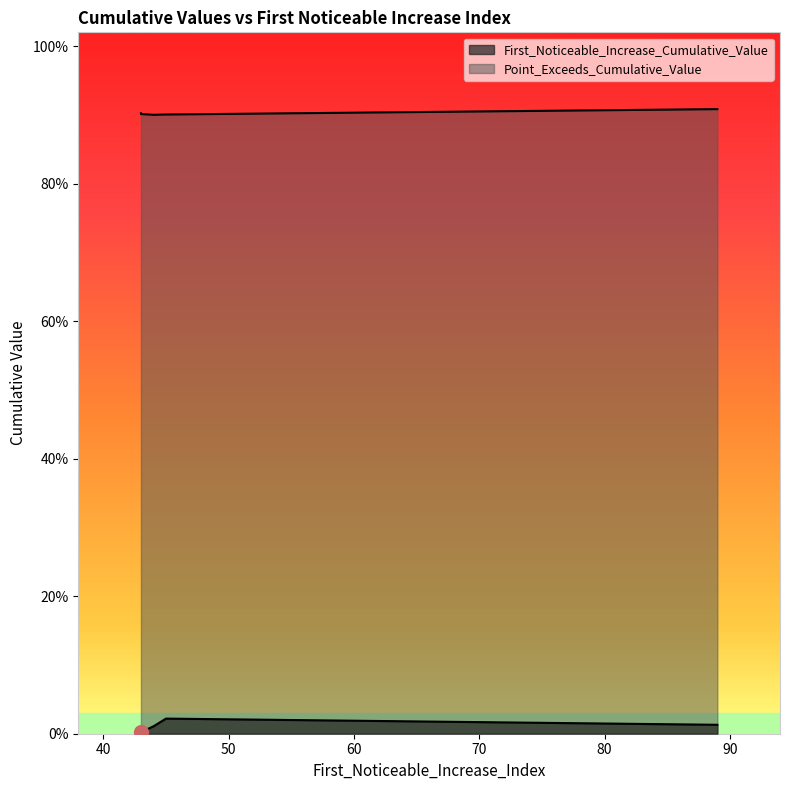

At how many categories does at least one series exceed 0?

5